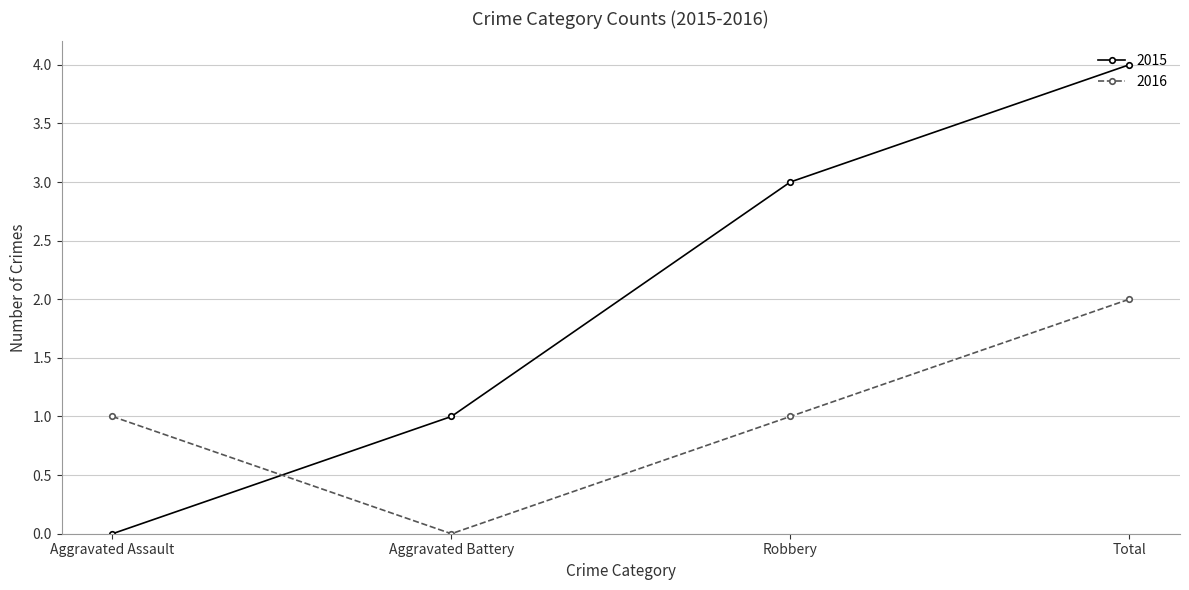

How many positive values does the 2015 series have?

3